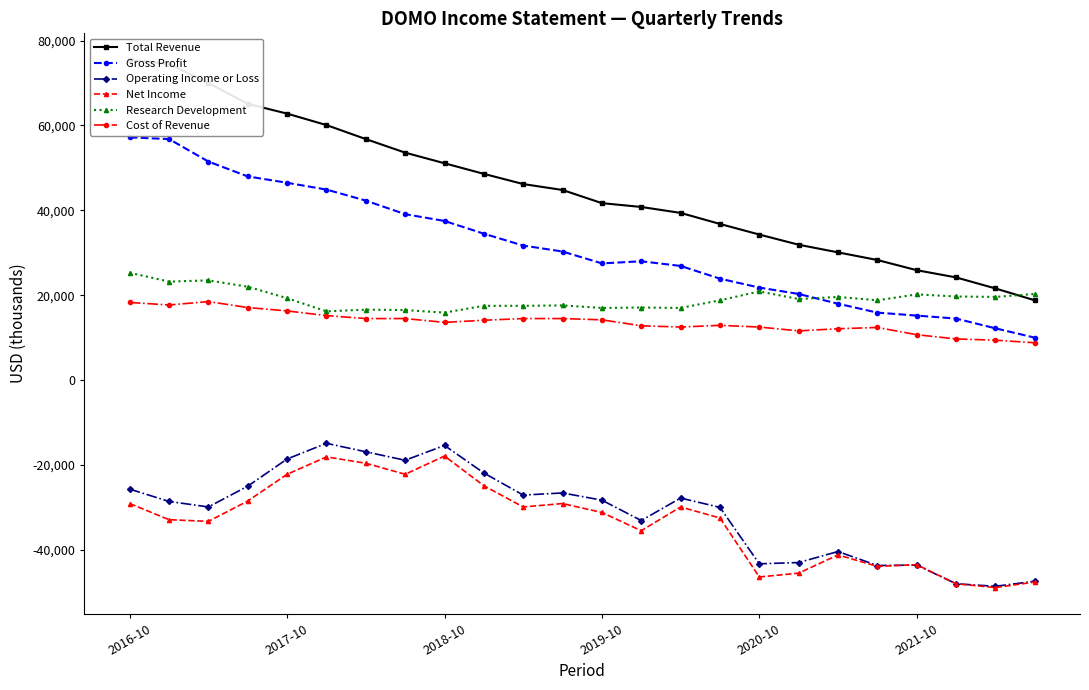

What is the spread (max minus min) of values at 18?

71300